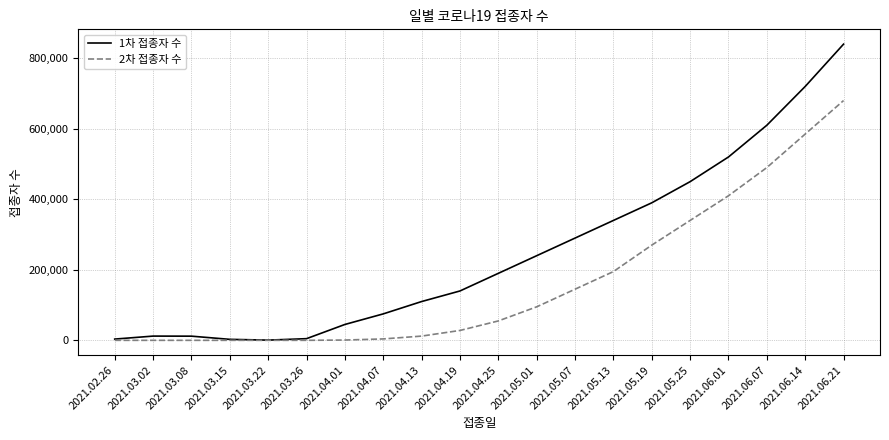

Is the value of 1차 접종자 수 at 2021.04.07 greater than the value of 2차 접종자 수 at 2021.04.01?

Yes